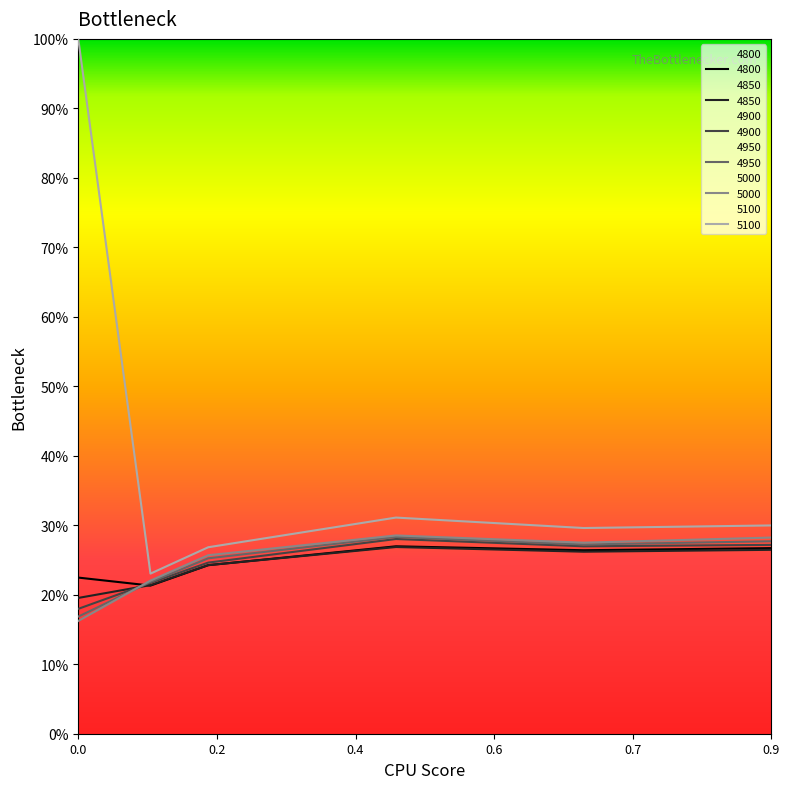

True or false: 4800 has more than 0 points higher than both neighbors.

True